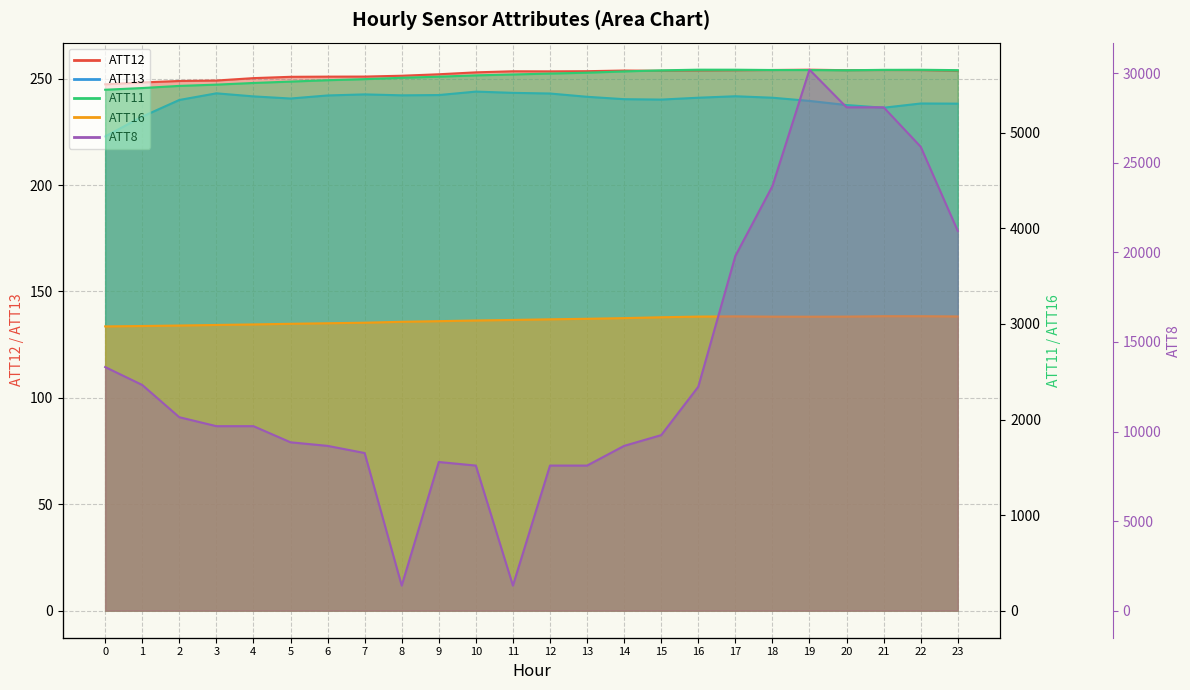

What is the difference between the second highest and second lowest values in the ATT16 series?

102.6